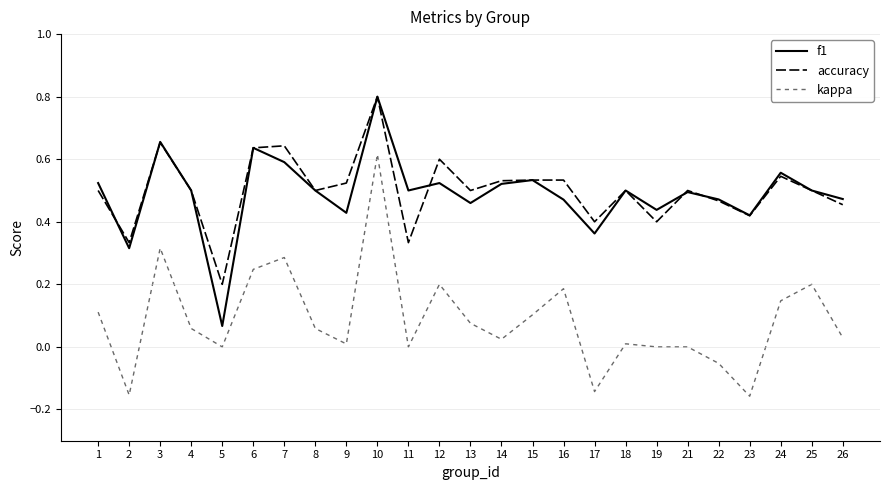

What is the difference between the maximum and minimum values in the kappa series?

0.8